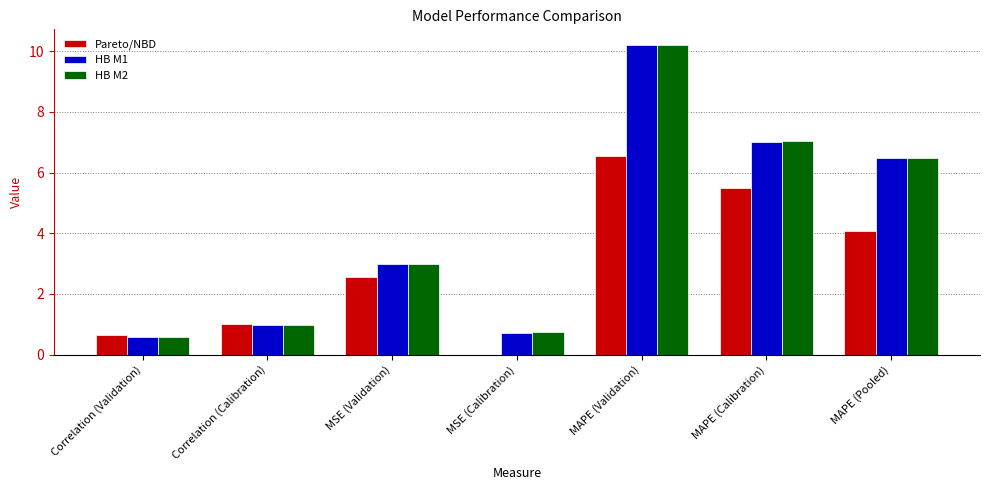

Reading right to left, list all the values displayed in this chart.

Pareto/NBD: 4.1	5.5	6.5	0.0	2.6	1.0	0.6
HB M1: 6.5	7.0	10.2	0.7	3.0	1.0	0.6
HB M2: 6.5	7.0	10.2	0.7	3.0	1.0	0.6